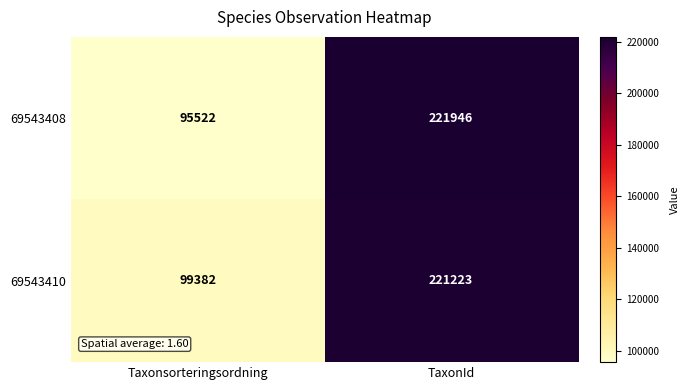

Is it true that 69543408 equals 67949 at TaxonId?

False